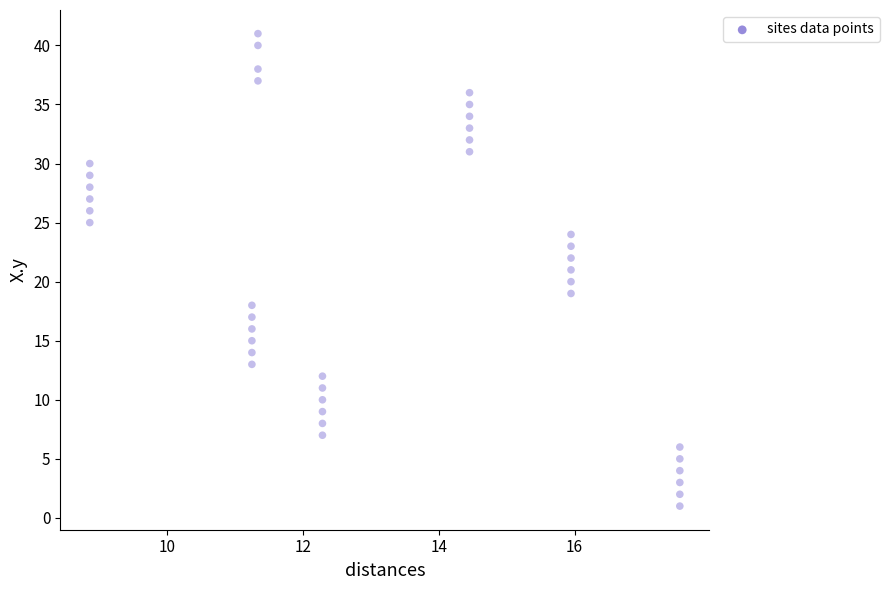

How many data points are displayed?

40